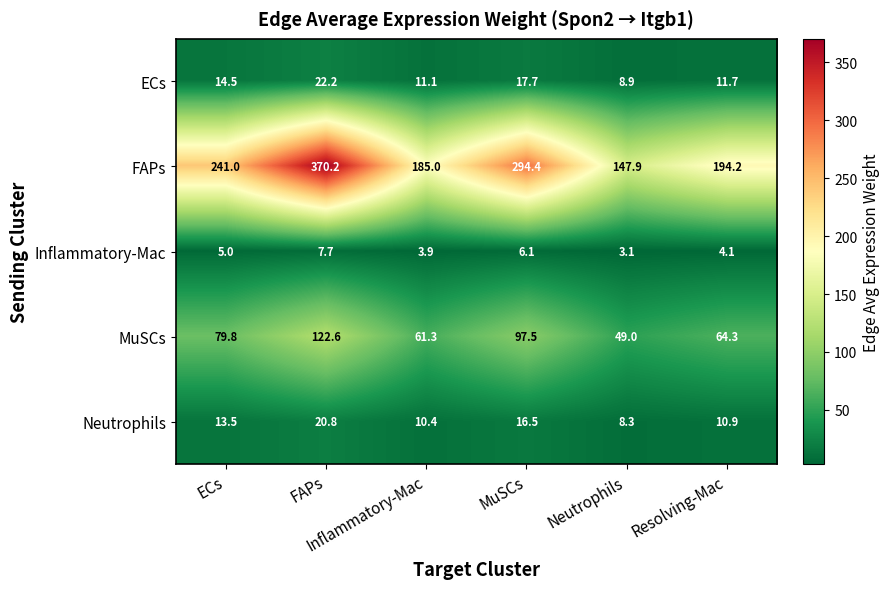

Which category has the highest value across all series?

FAPs